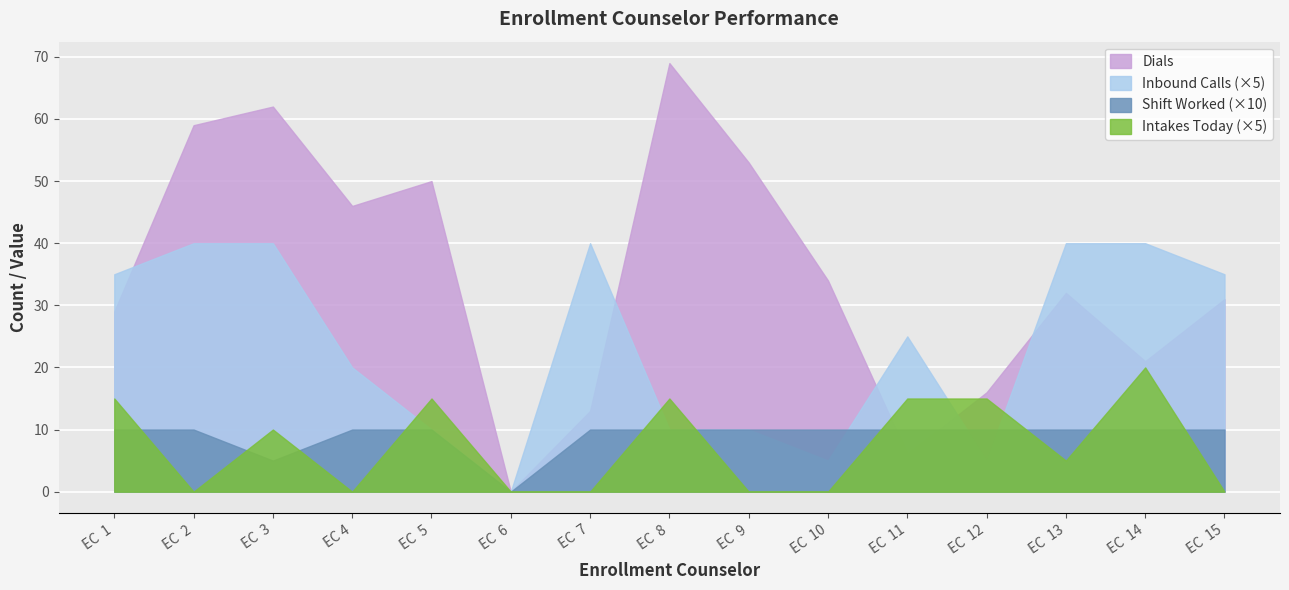

At which label is Shift Worked closest to 0?

EC  6